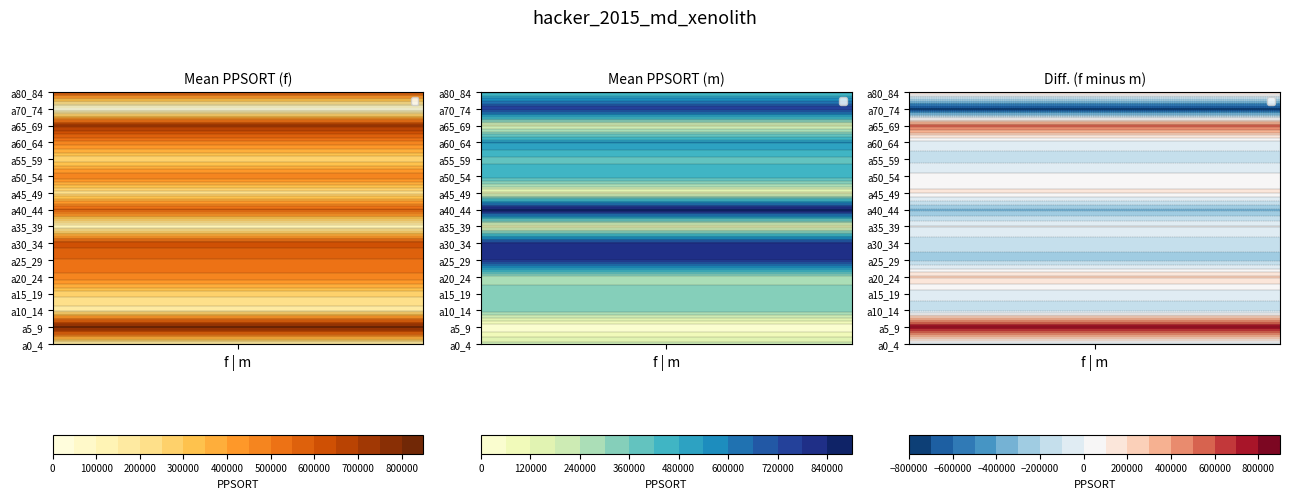

What is the difference between the f values at 20 and a55_59?

65714